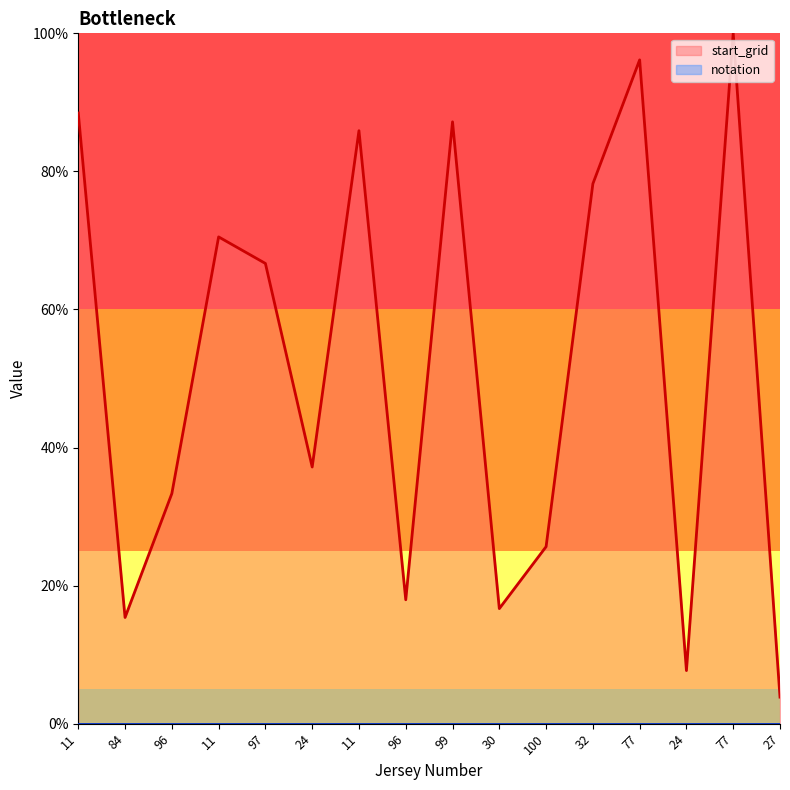

The value at 77 is 100.0. True or false?

True